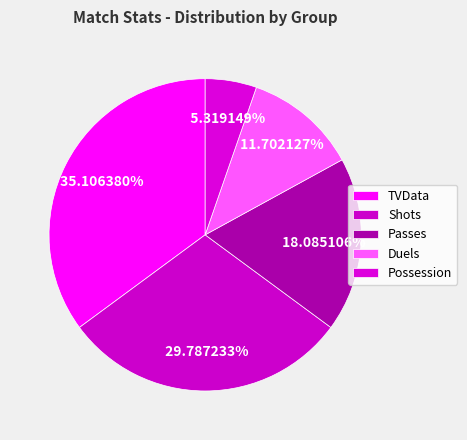

True or false: Shots accounts for 19% of the total.

False